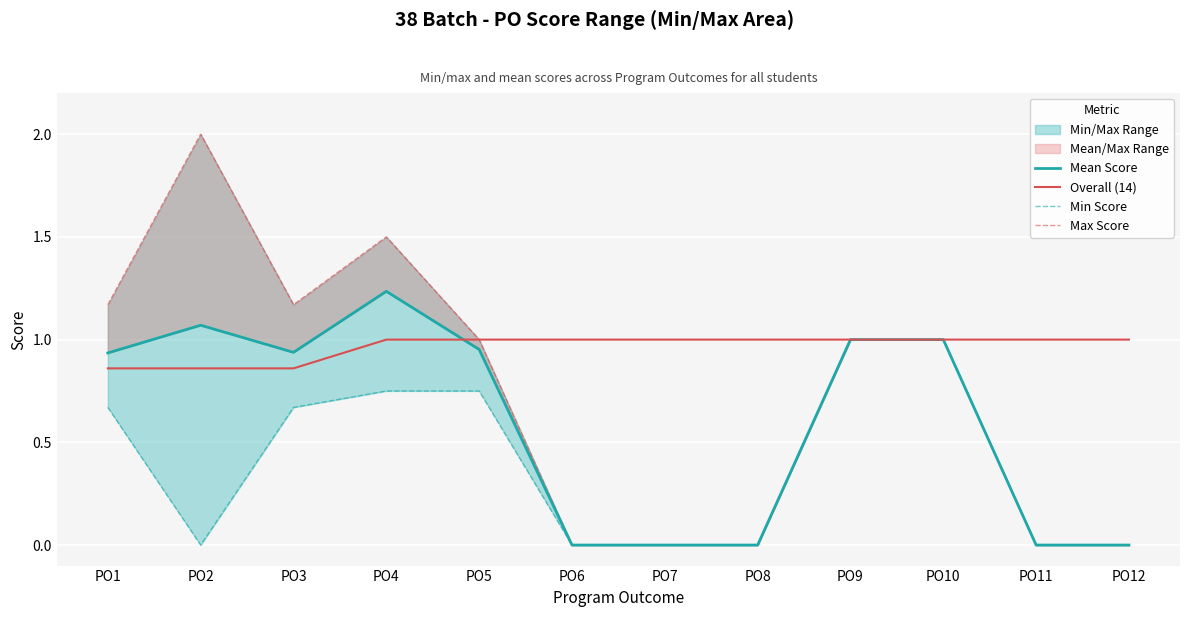

What is the sum of the Overall (14) values at PO2 and PO4?

1.9